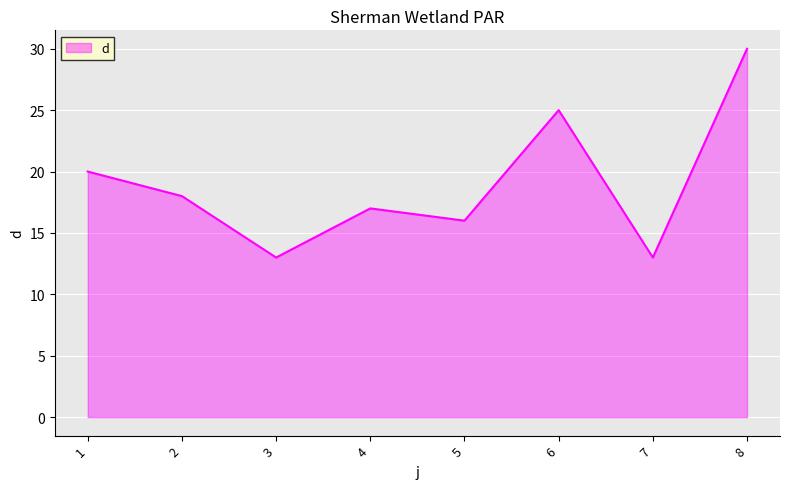

Reading right to left, extract all data points from this chart.

30	13	25	16	17	13	18	20